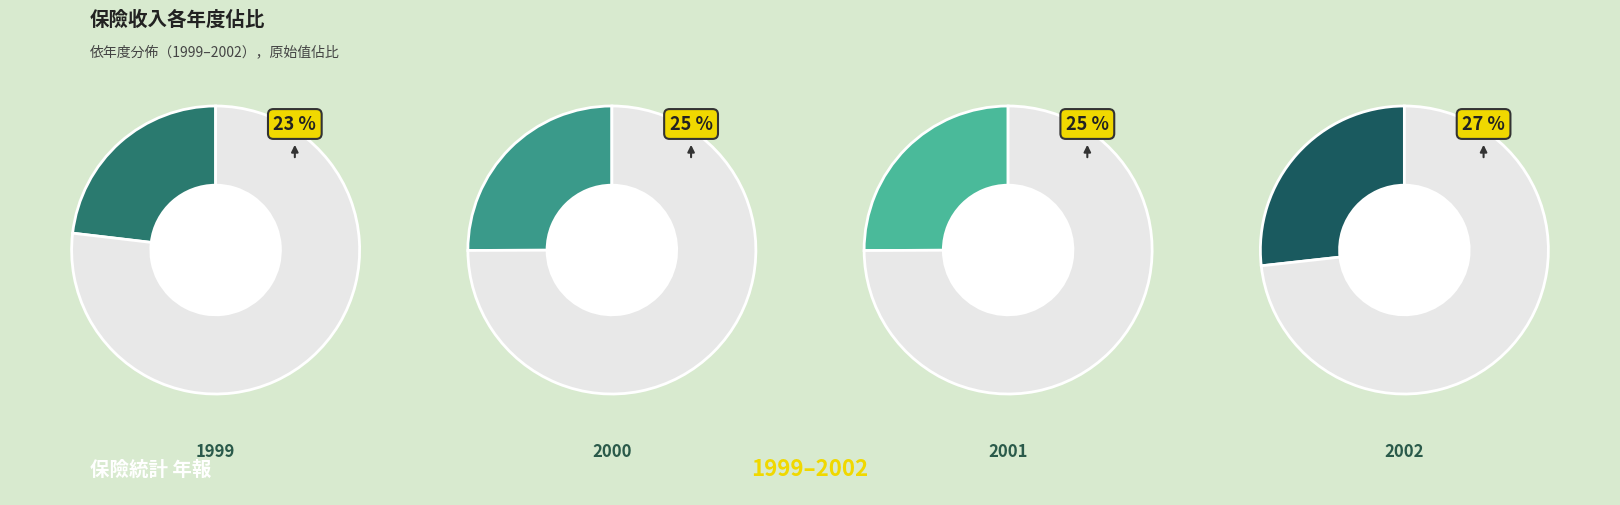

To the nearest percent, what is the combined percentage of 1999 and 2000?

48%